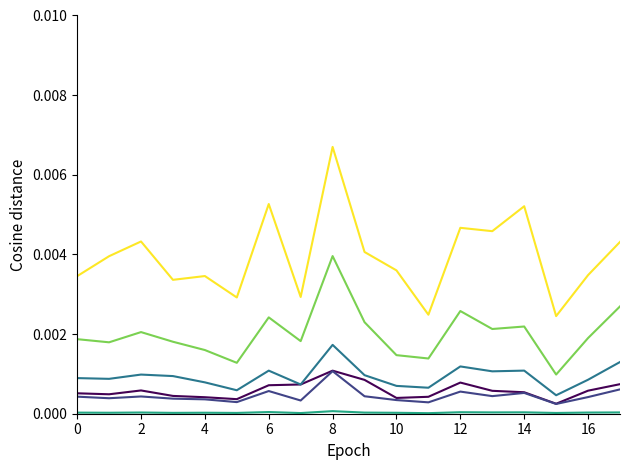

Is this an area chart (filled region under the line)?

No